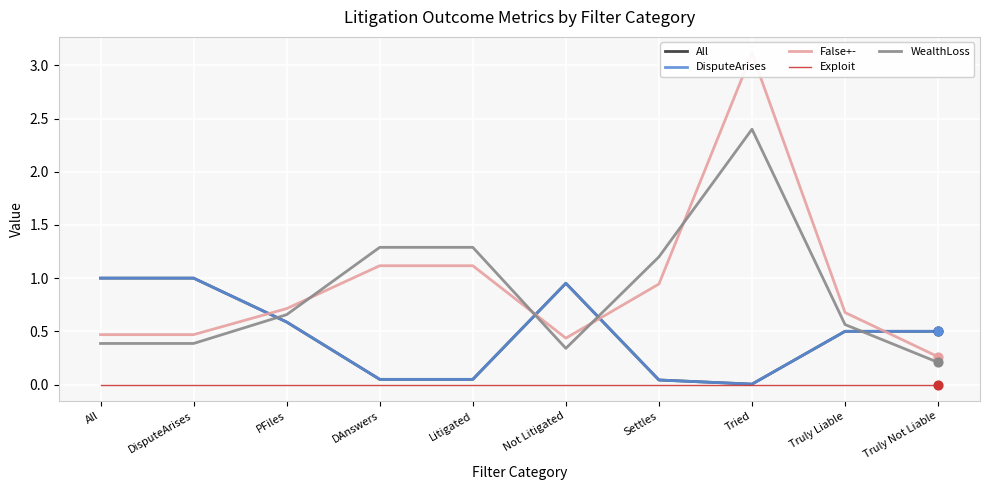

Which series reaches the minimum Y coordinate?

Exploit